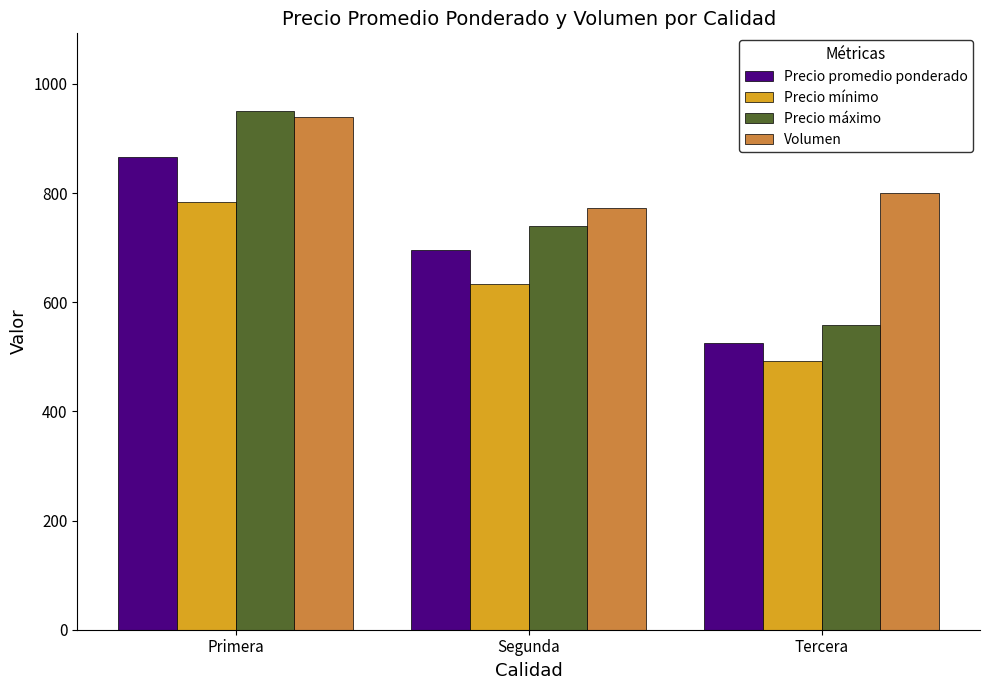

True or false: Precio promedio ponderado has a value of 525.0 at Tercera.

True